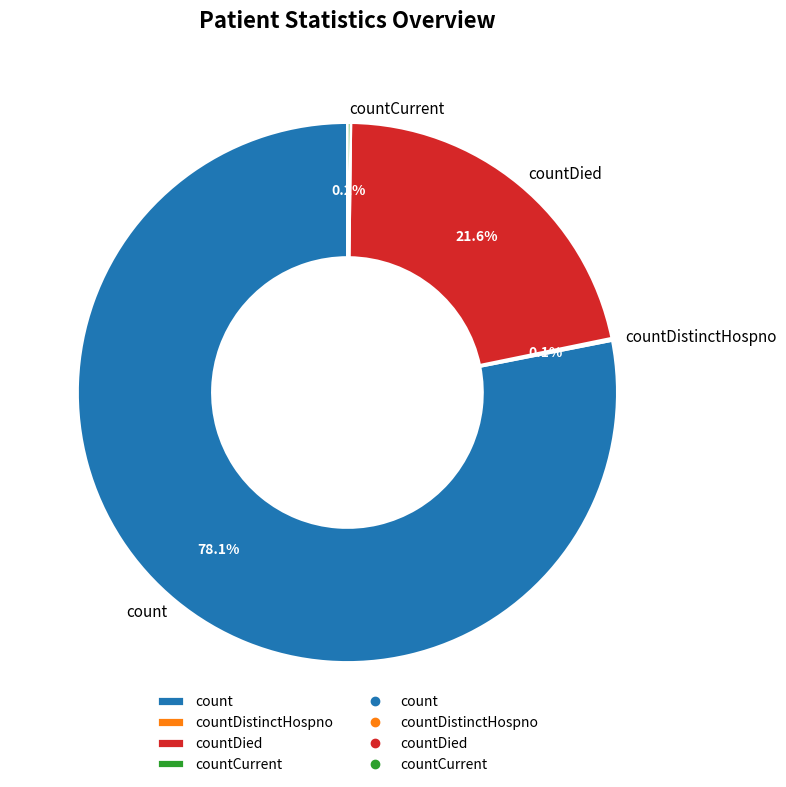

What percentage is the count slice, to the nearest percent?

78%